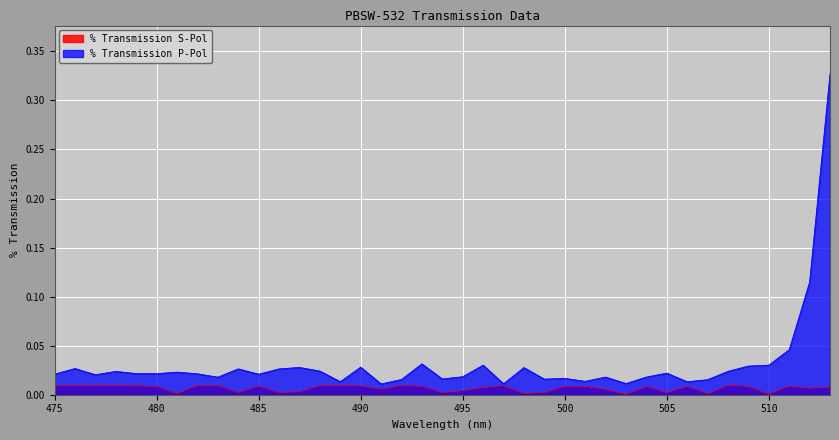

Which series has the largest range (max minus min)?

% Transmission P-Pol